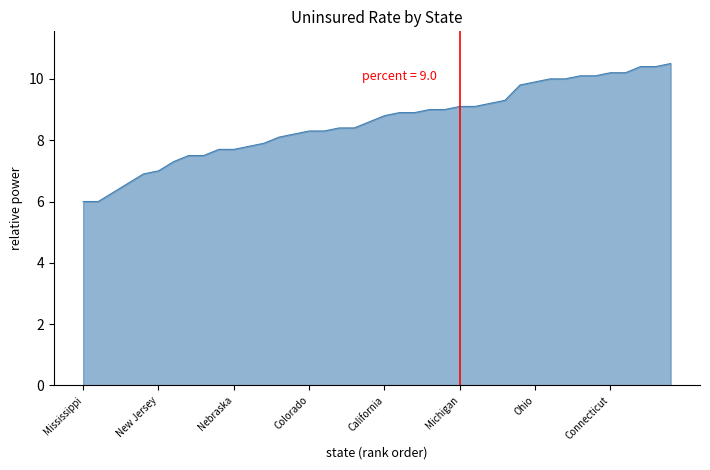

How many distinct data groups are displayed?

1